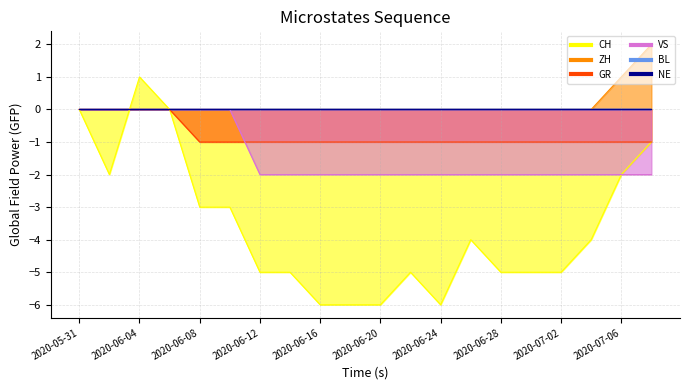

What is the maximum value for ZH?

2